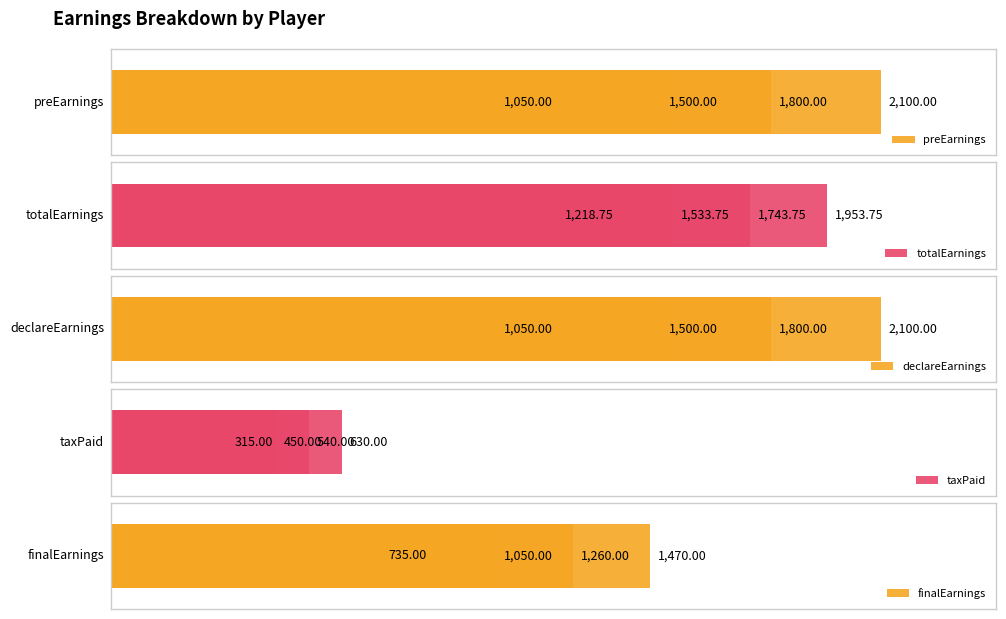

What are all the series names shown in the legend?

preEarnings, totalEarnings, declareEarnings, taxPaid, finalEarnings